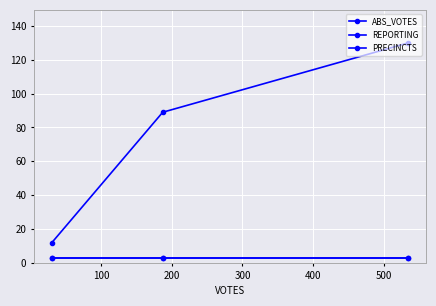

Is this an area chart (filled region under the line)?

No